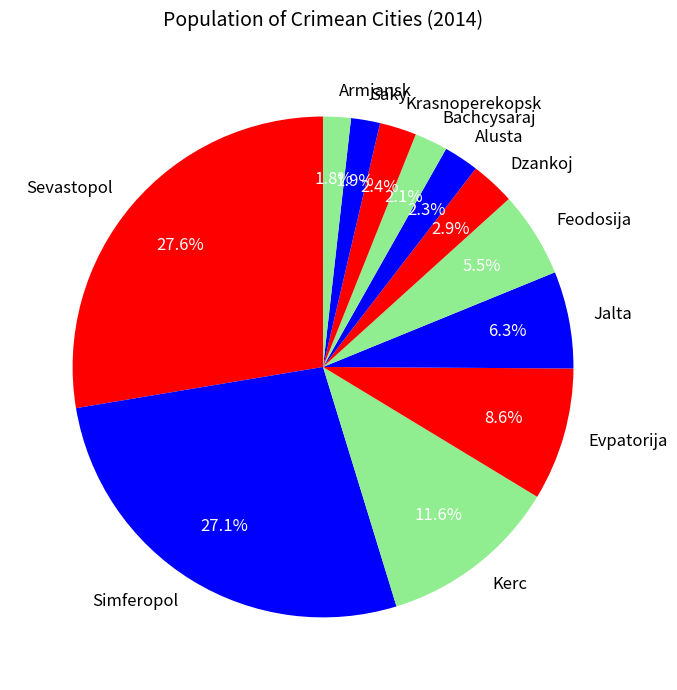

To the nearest percent, what percentage of the pie is Sevastopol?

28%